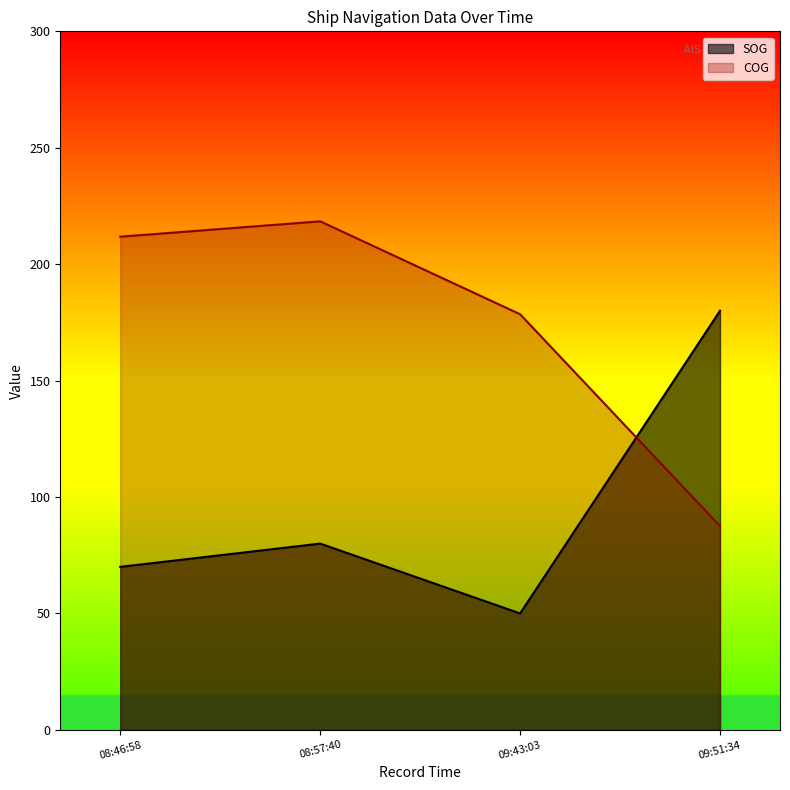

How many interior local peaks does the SOG series have?

1